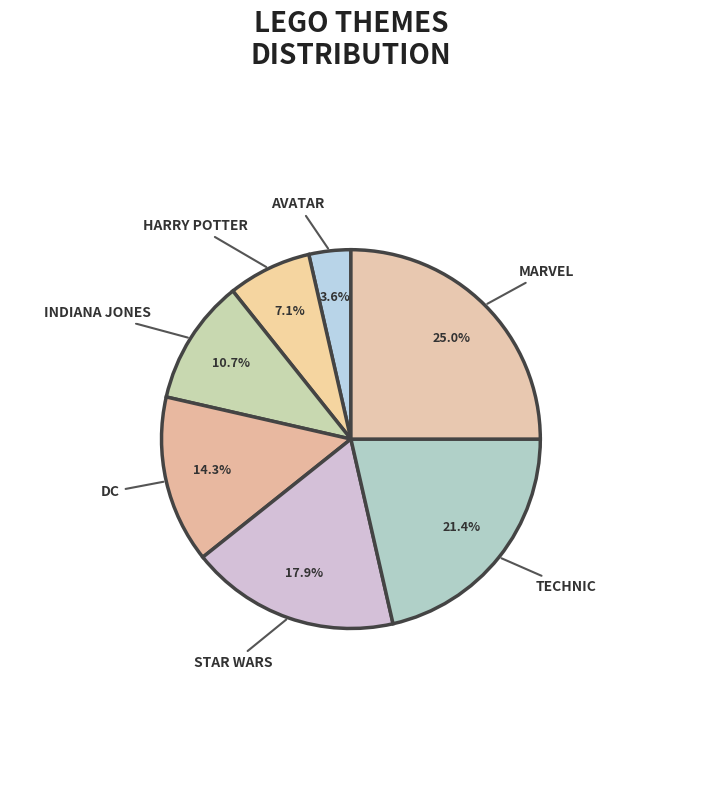

Does any single category account for the majority?

No